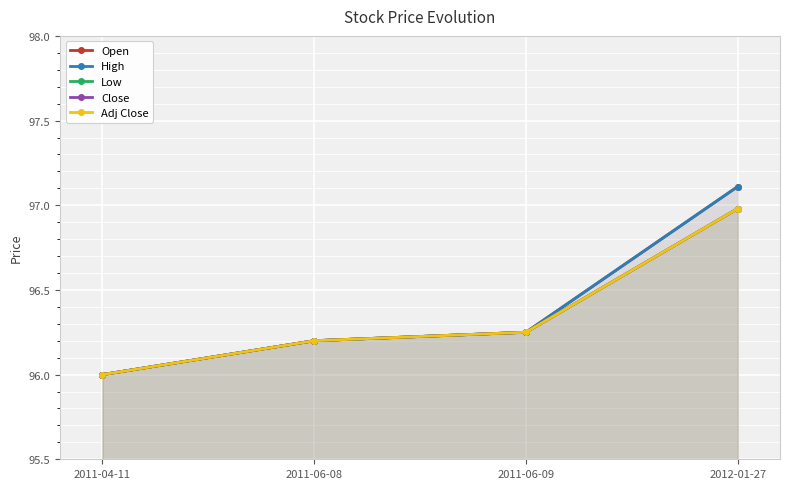

What is the difference between the highest and lowest values at 2012-01-27?

0.1